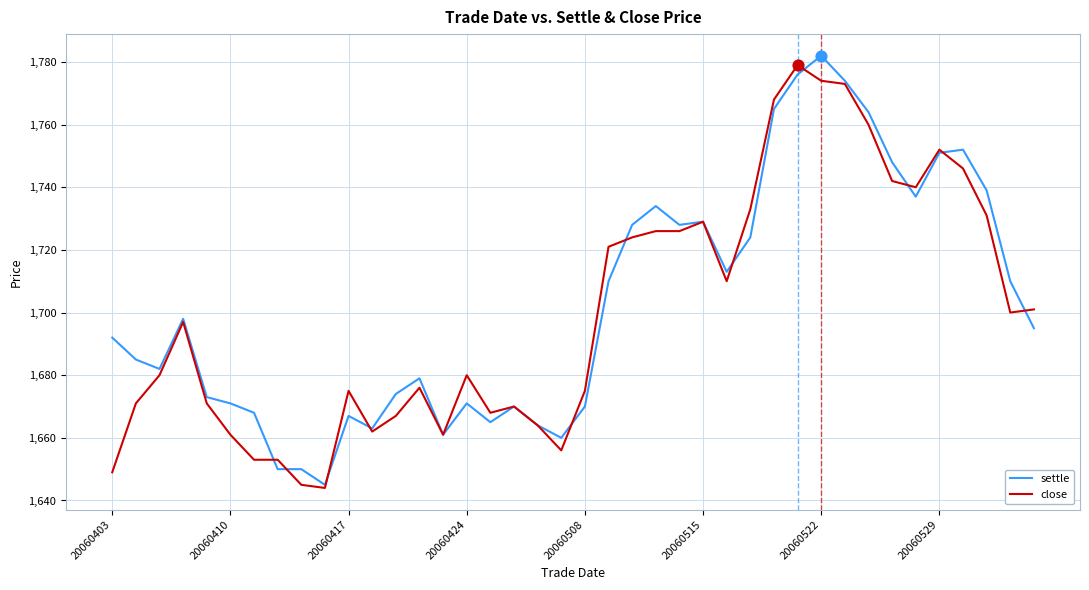

What is the greatest value displayed?

1782